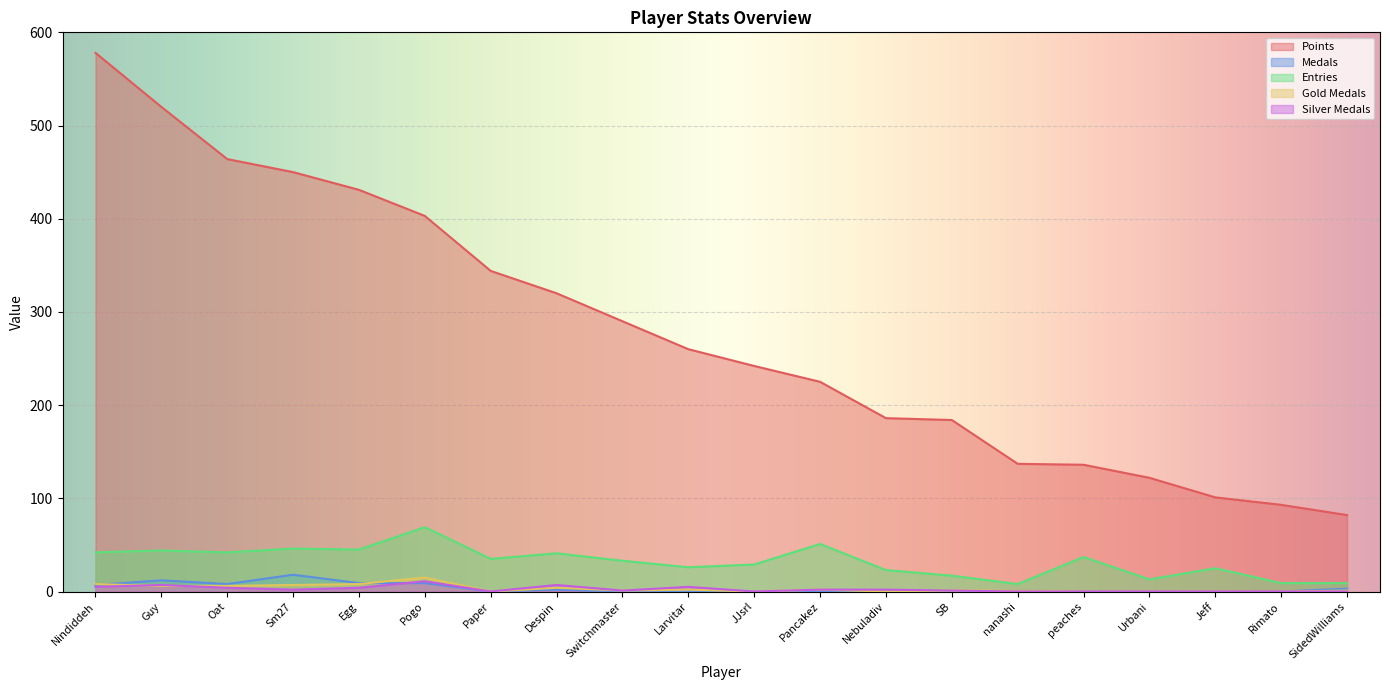

In Entries, how many points are higher than both neighbors (excluding endpoints)?

7